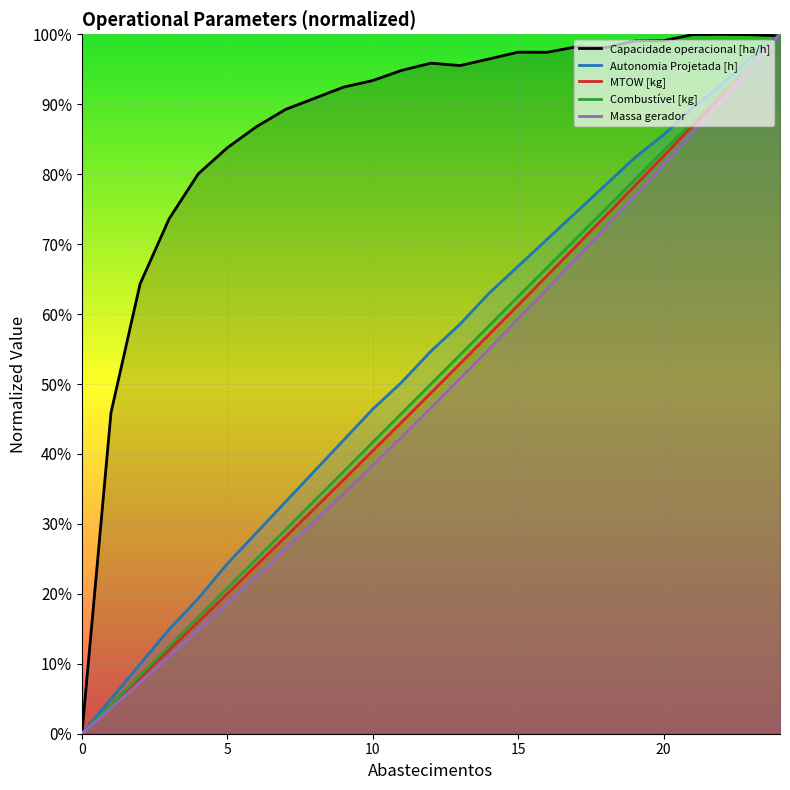

Rank the series at 11 from highest to lowest value.

Capacidade operacional [ha/h], Autonomia Projetada [h], Combustível [kg], MTOW [kg], Massa gerador